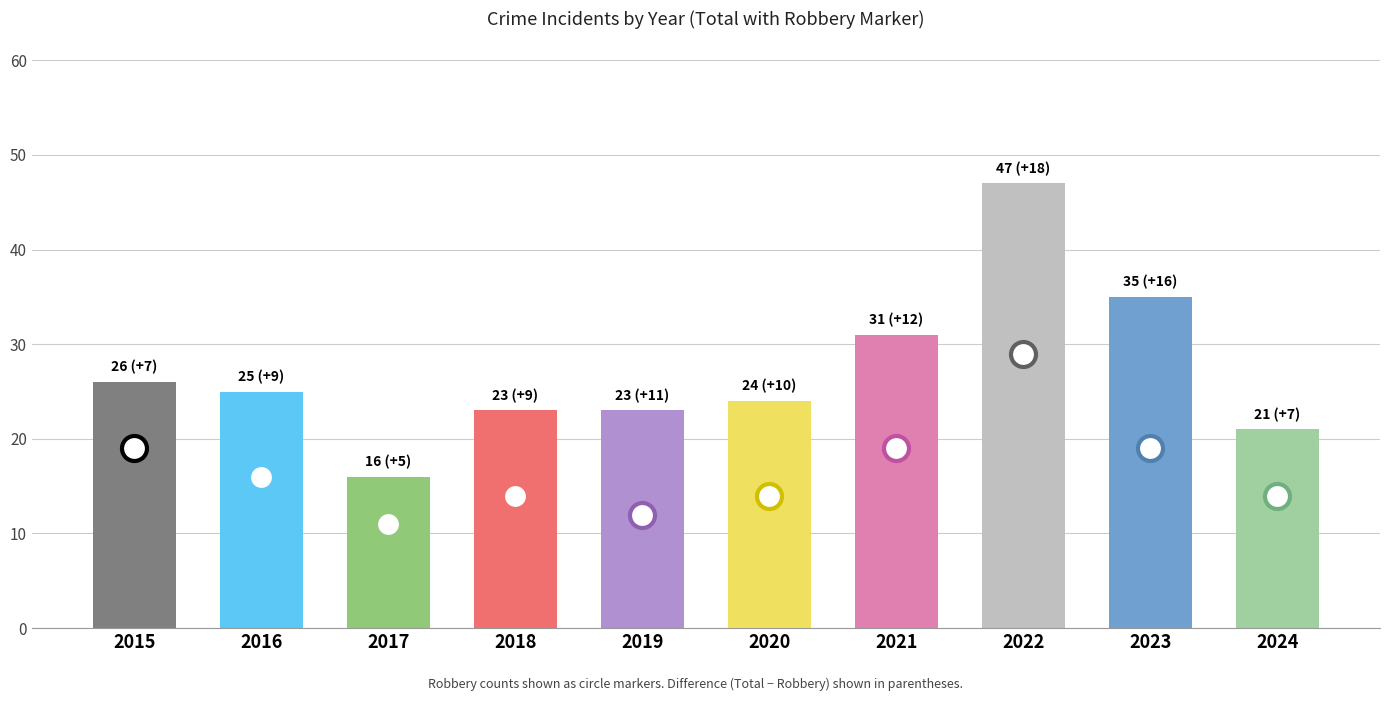

The chart shows a value of 26 at 2015. True or false?

True